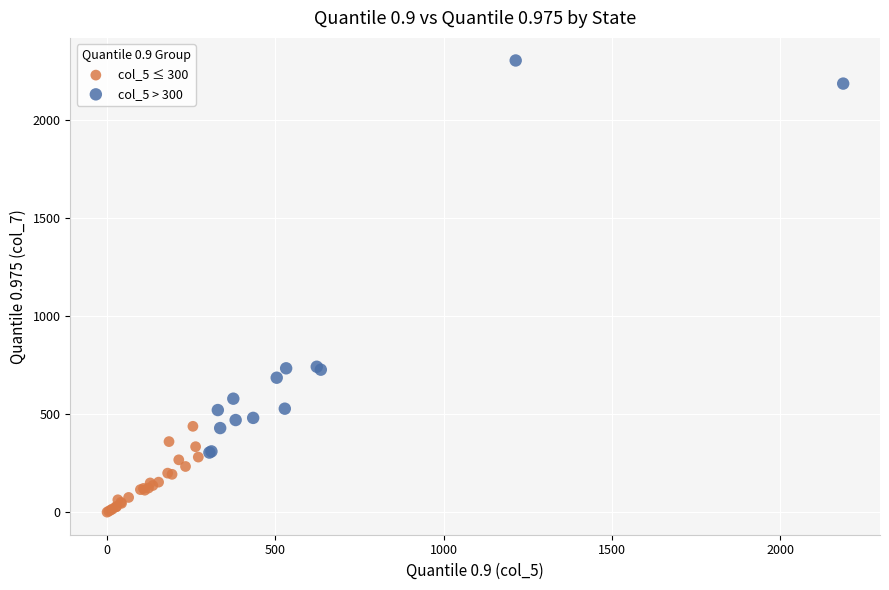

Which series contains the highest Y value?

col_5 > 300